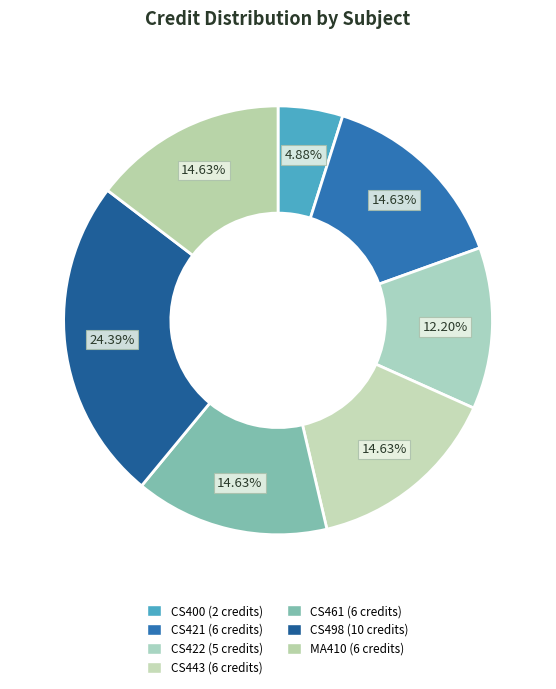

Which slice is the smallest?

CS400 Summer Training